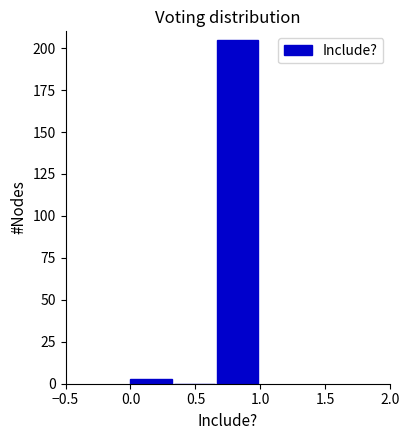

Reading left to right, transcribe this chart: for each bar, give the range it covers on the x-axis and its height. Neither the bar edges nor the heights are printed on the chart, so give them approximately, as read against the axes.

0.00 to 0.35: under 5
0.35 to 0.65: 0
0.65 to 1.00: 205